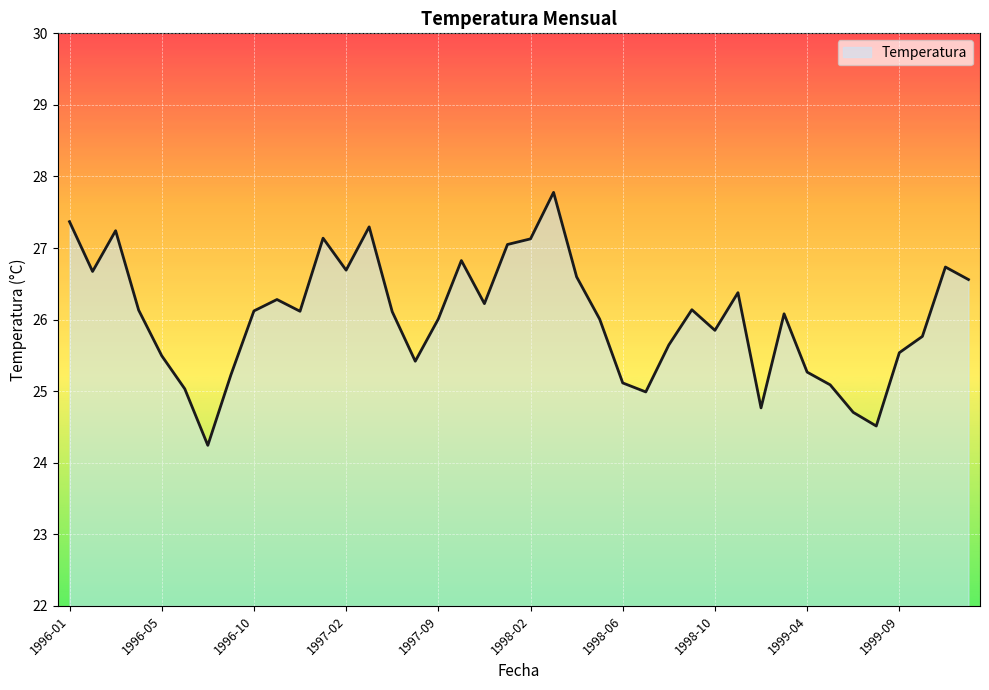

What is the difference between the maximum and minimum values?

3.5